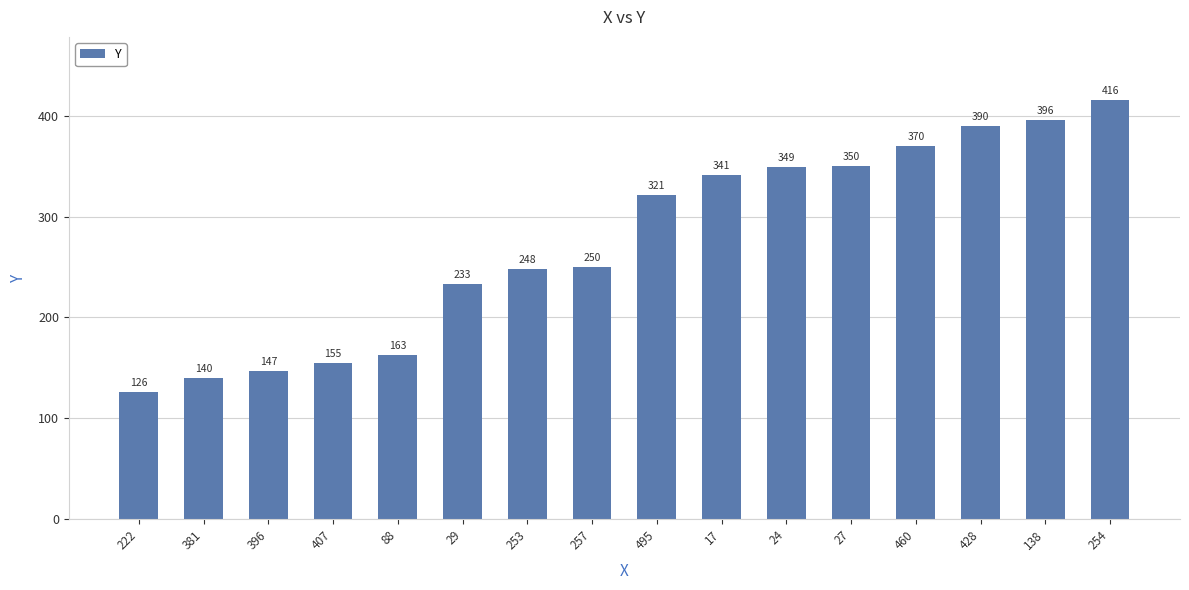

List the labels in order of value, largest first.

254, 138, 428, 460, 27, 24, 17, 495, 257, 253, 29, 88, 407, 396, 381, 222